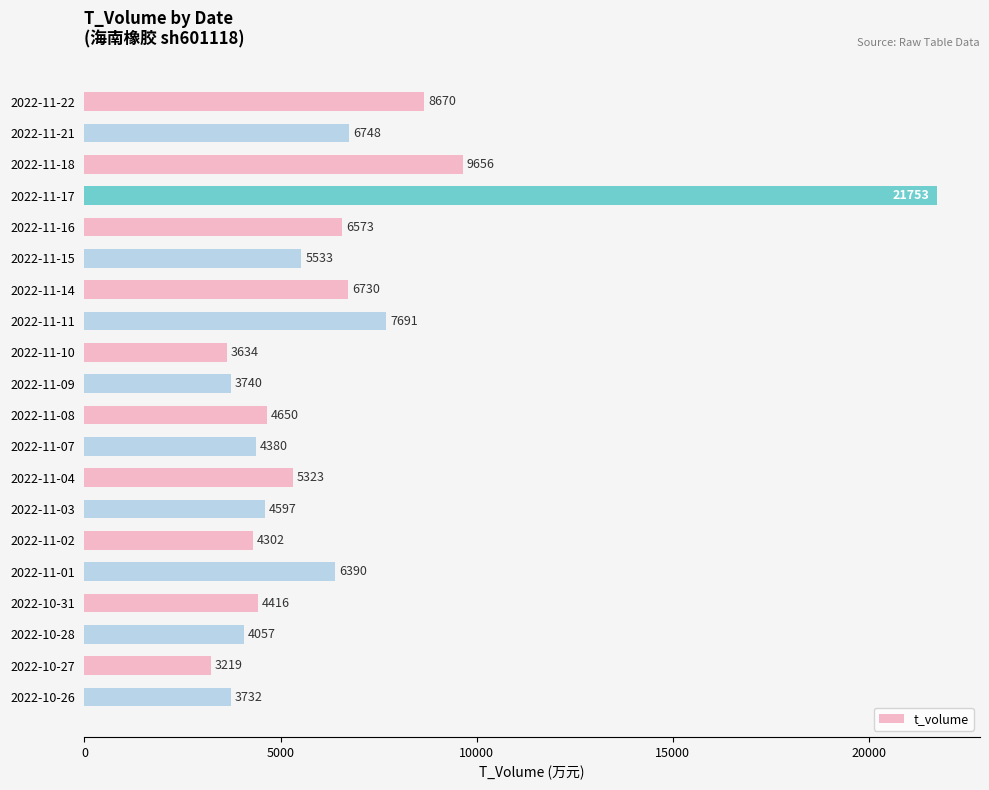

The value at 2022-11-18 is 9656. True or false?

True